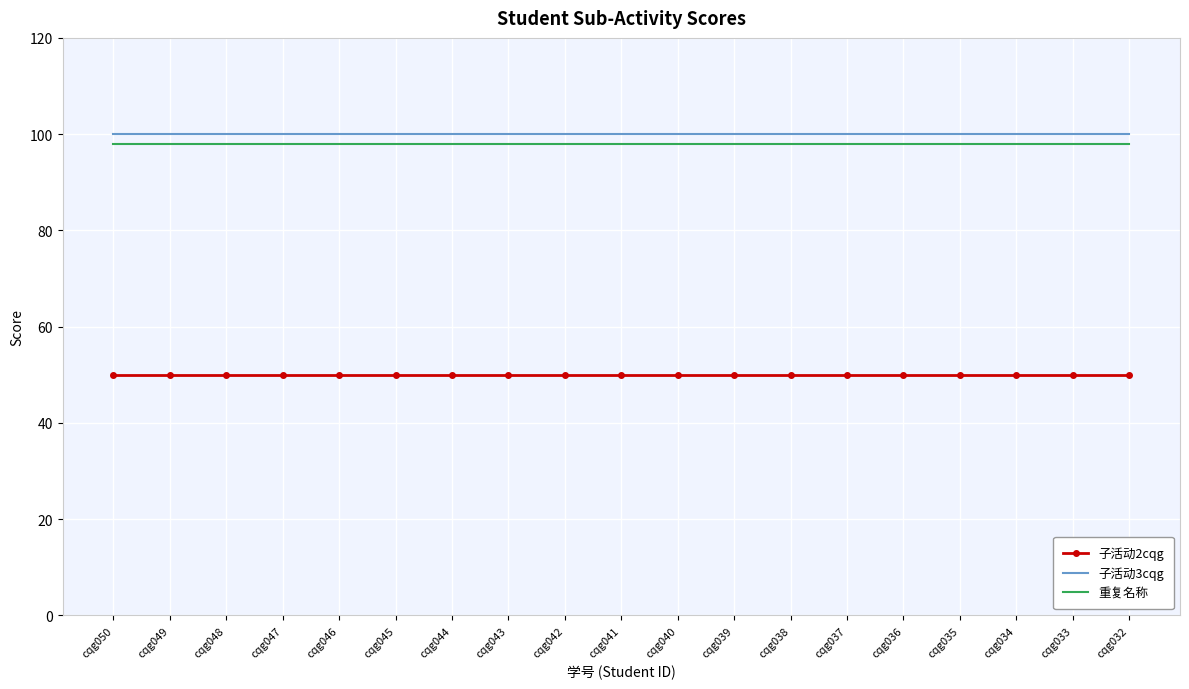

True or false: 子活动2cqg and 重复名称 intersect in this chart.

False